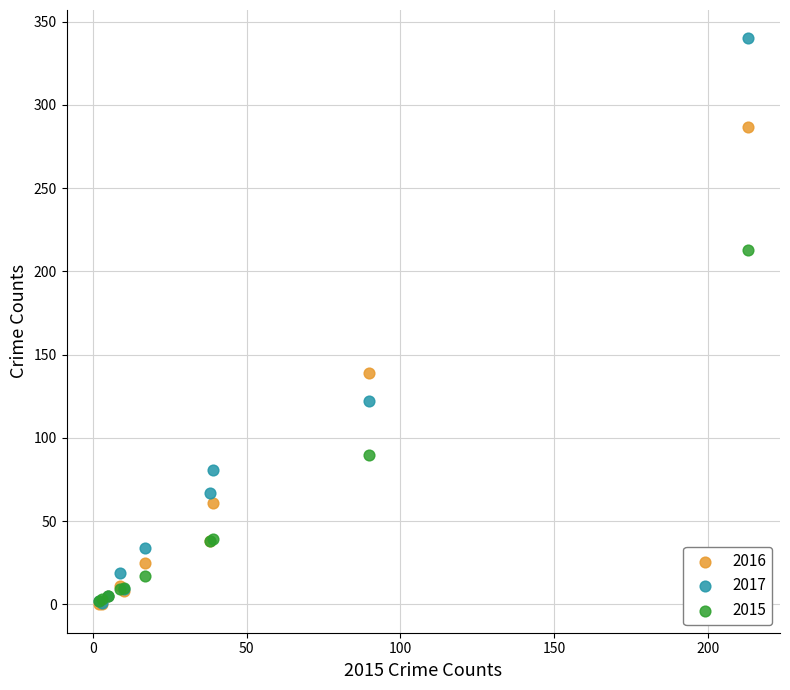

Which series contains the highest Y value?

2017